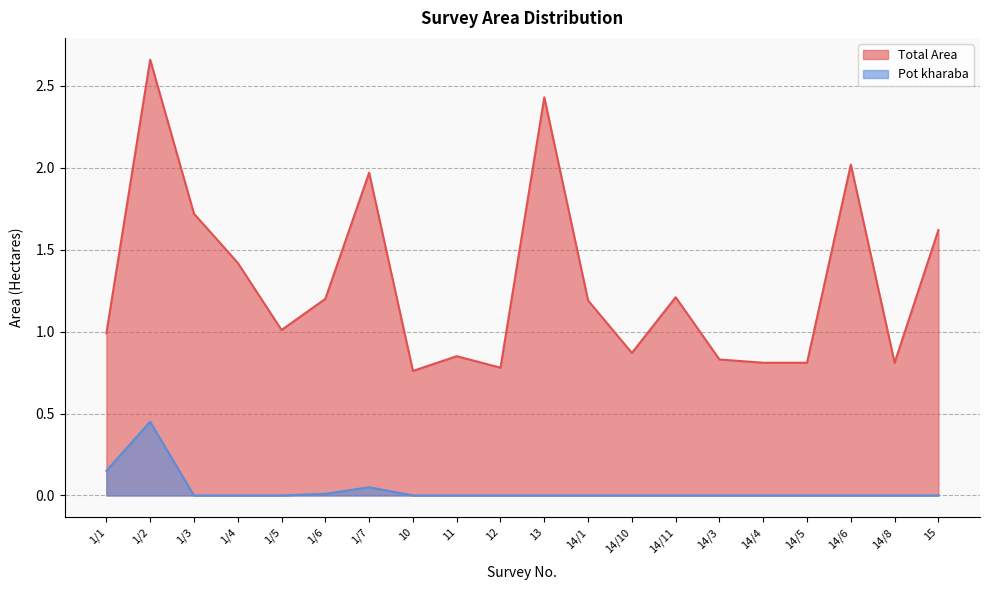

How many positive values does the Pot kharaba series have?

4